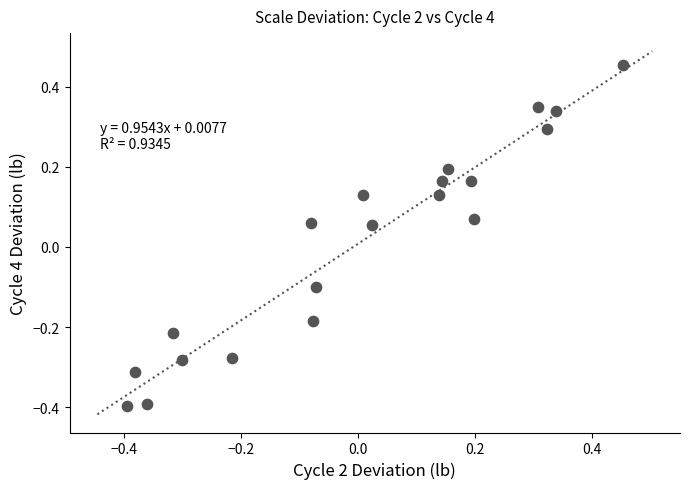

What is the range of X values (max minus min)?

0.9